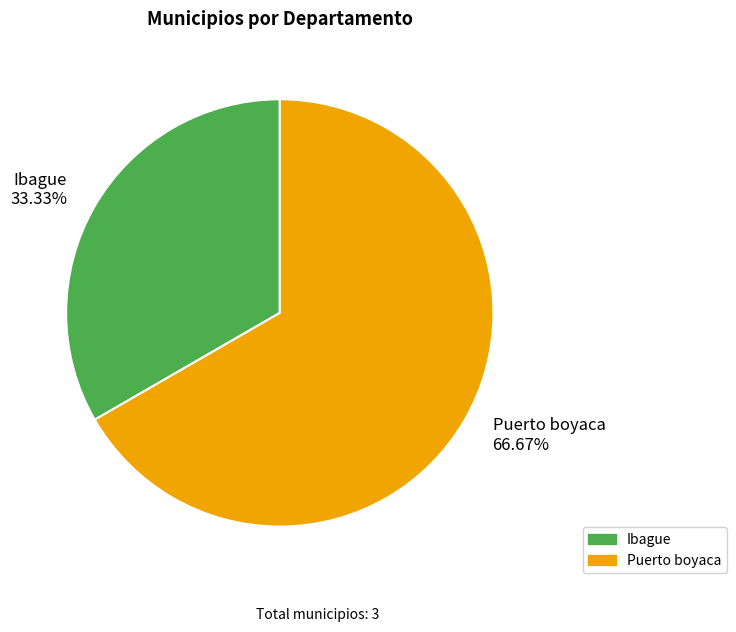

What is the smallest slice in the pie chart?

Ibague